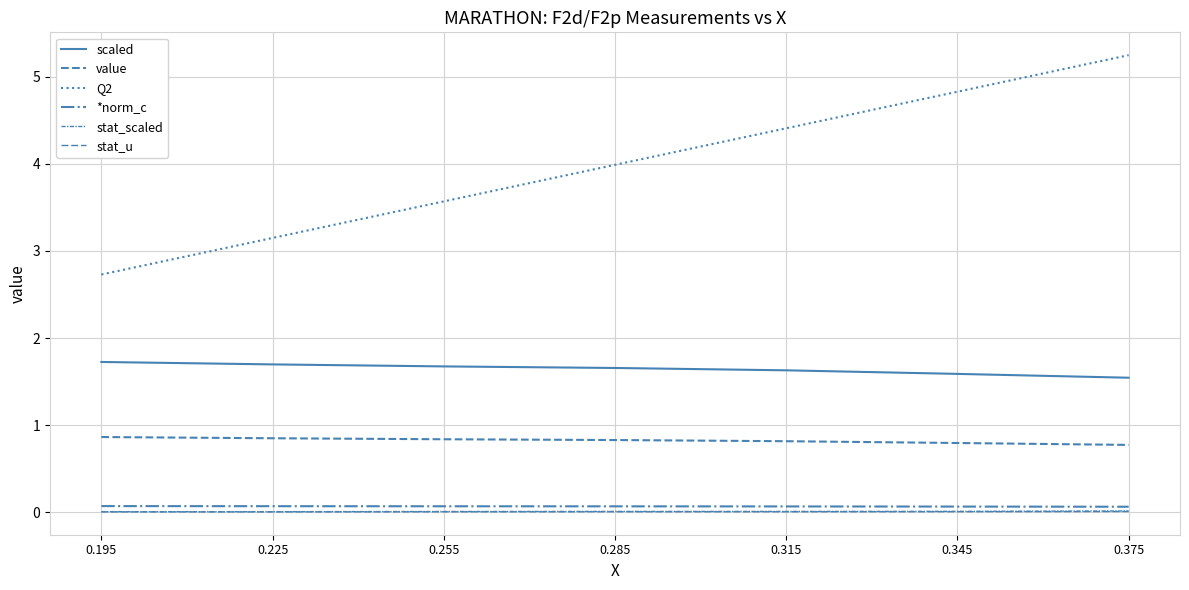

How many stat_u values are between 0 and 1?

7